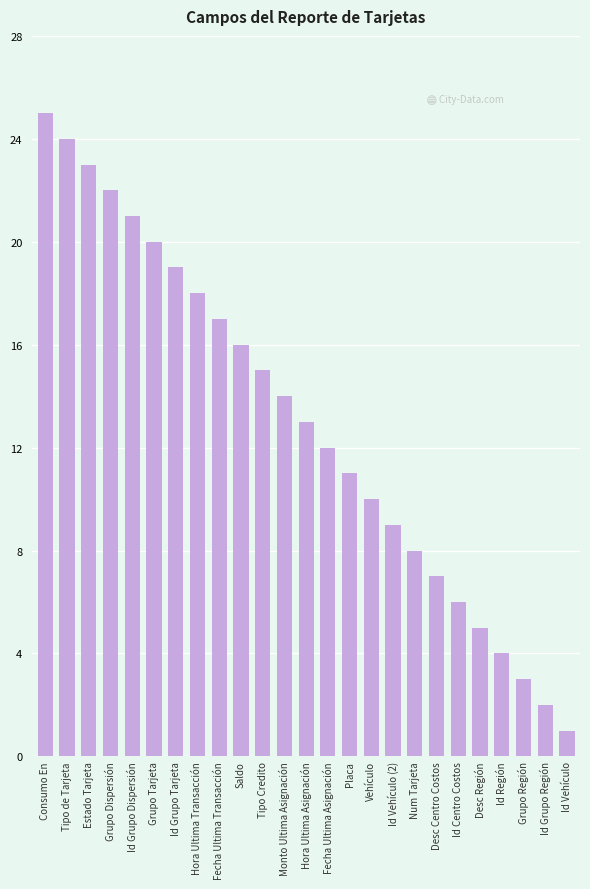

Reading right to left, what are all the values shown in this chart?

1	2	3	4	5	6	7	8	9	10	11	12	13	14	15	16	17	18	19	20	21	22	23	24	25